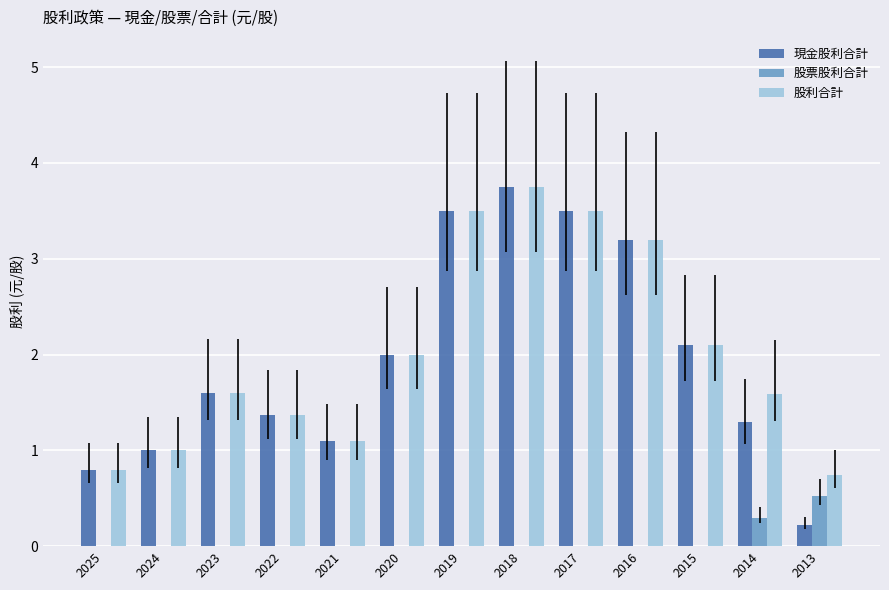

The value of 股利合計 at 2017 is 3.5. True or false?

True